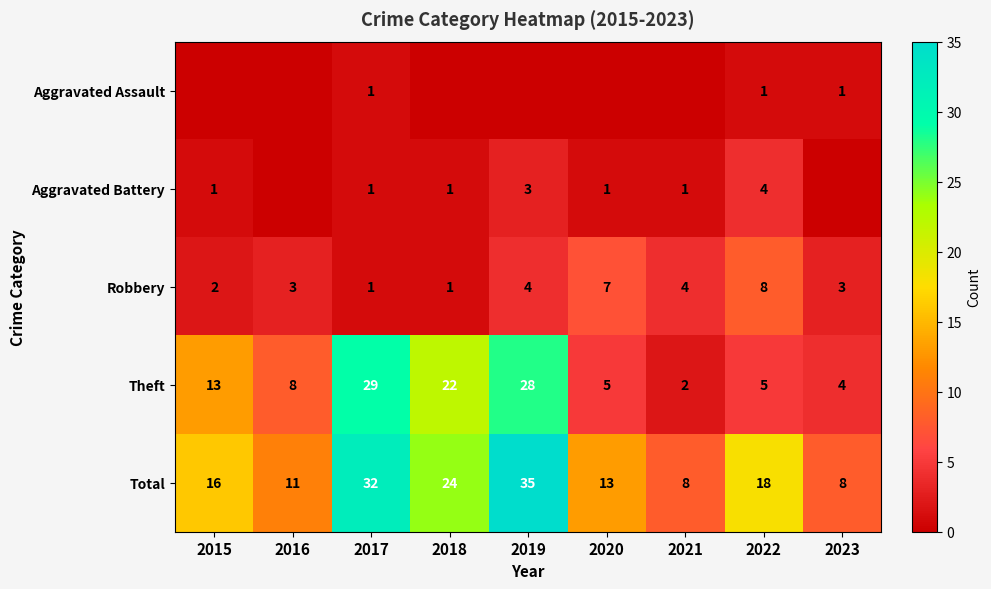

What value does the Theft series have at 2015, to the nearest 5?

15